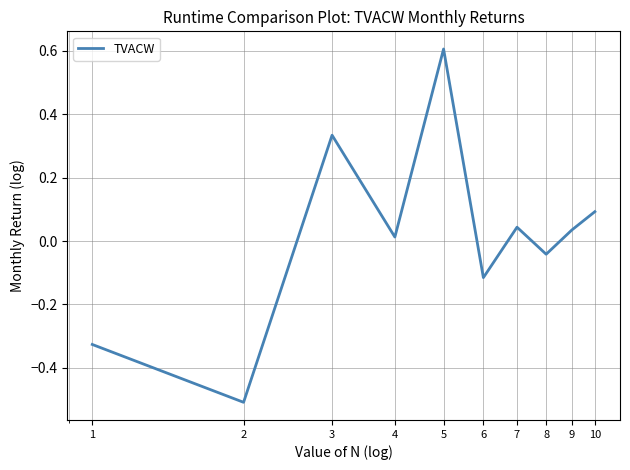

What is the difference between the maximum and minimum values?

1.1